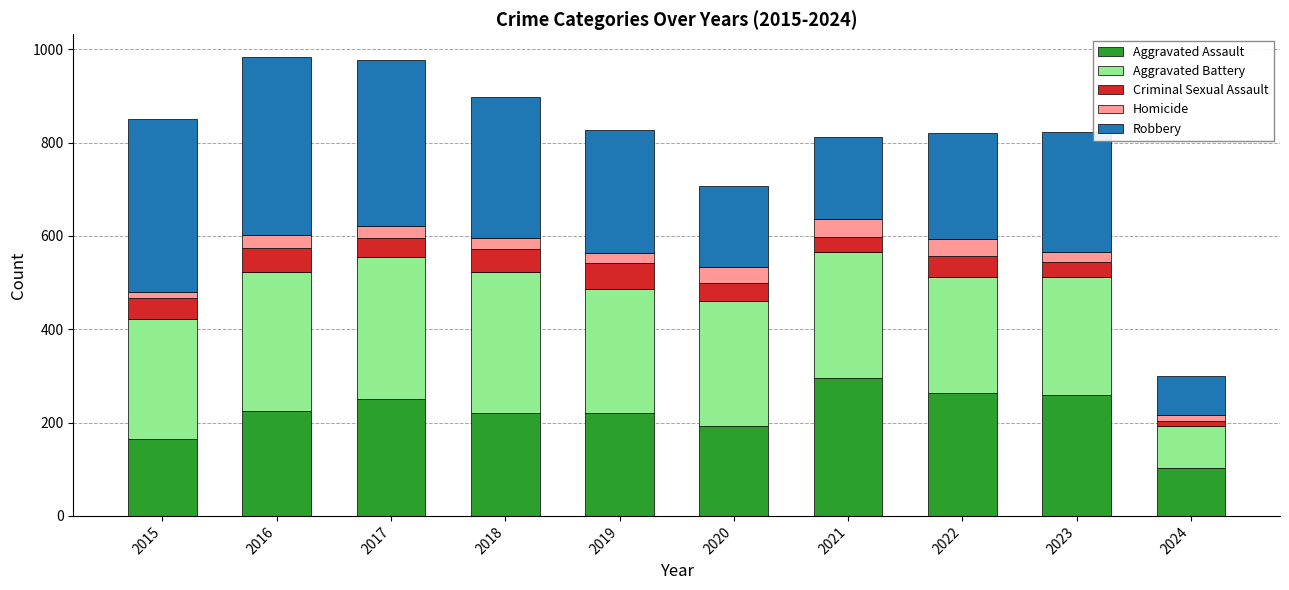

What is the highest value of the Aggravated Assault series?

295